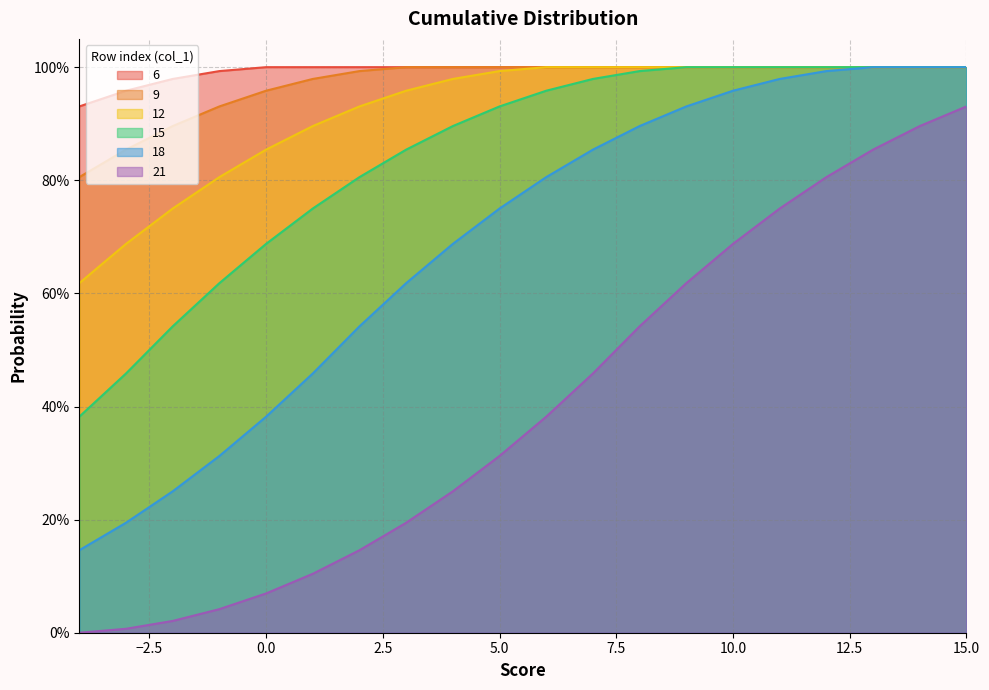

Is the value of 12 at -2 greater than the value of 15 at 3?

No